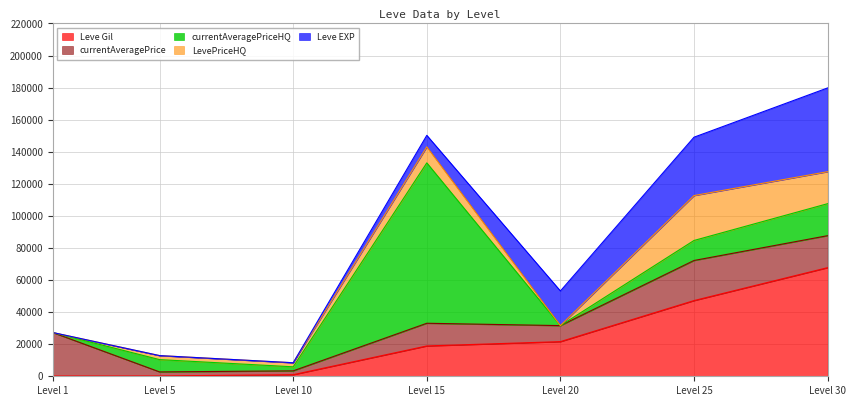

What value does the Leve EXP series have at 15, to the nearest 100?

7200